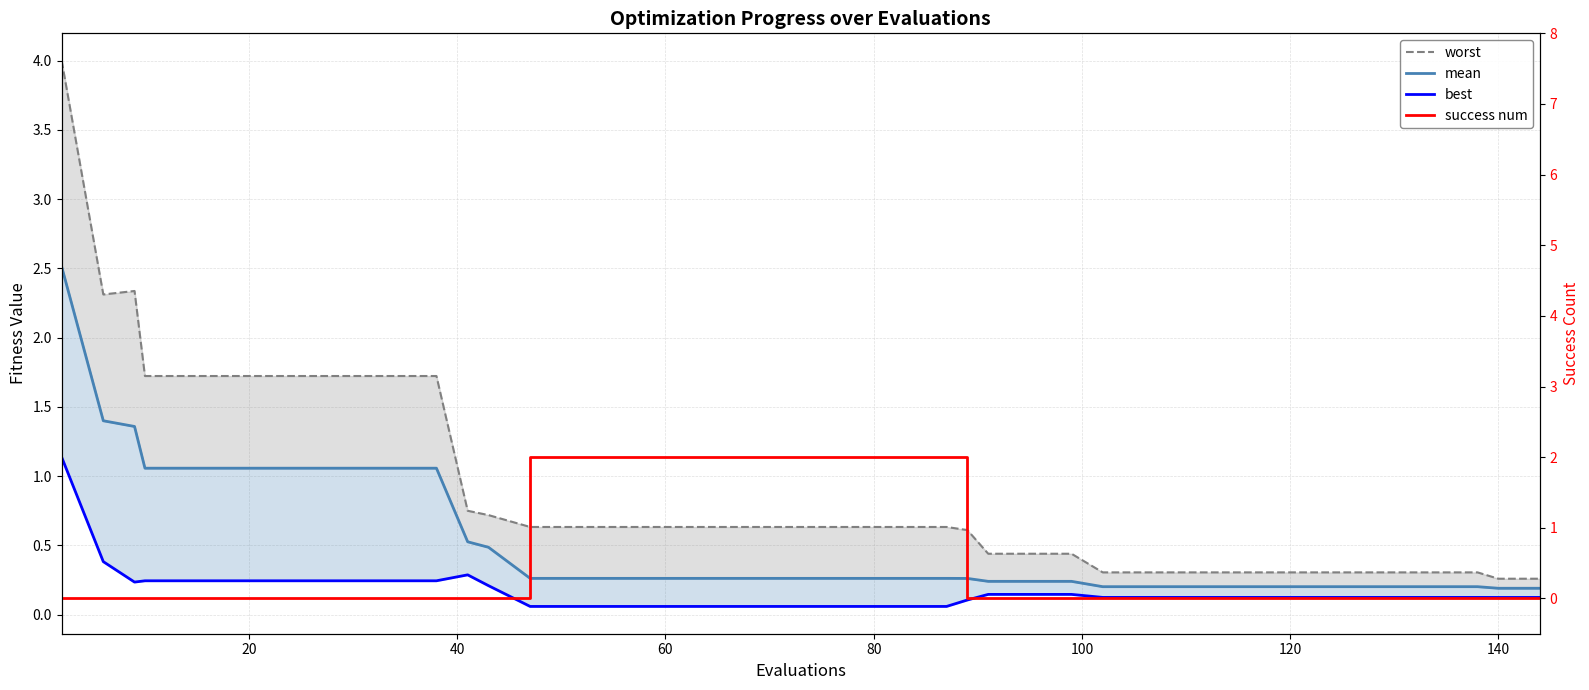

True or false: mean and best intersect in this chart.

False